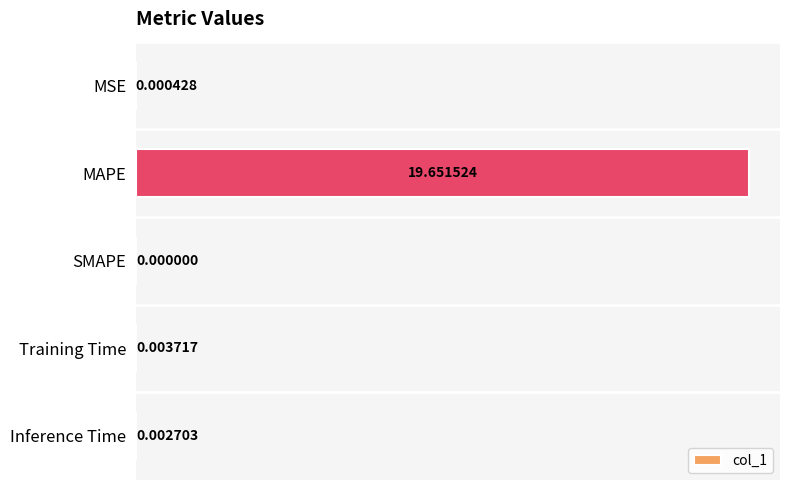

What is the sum of all values?

19.7